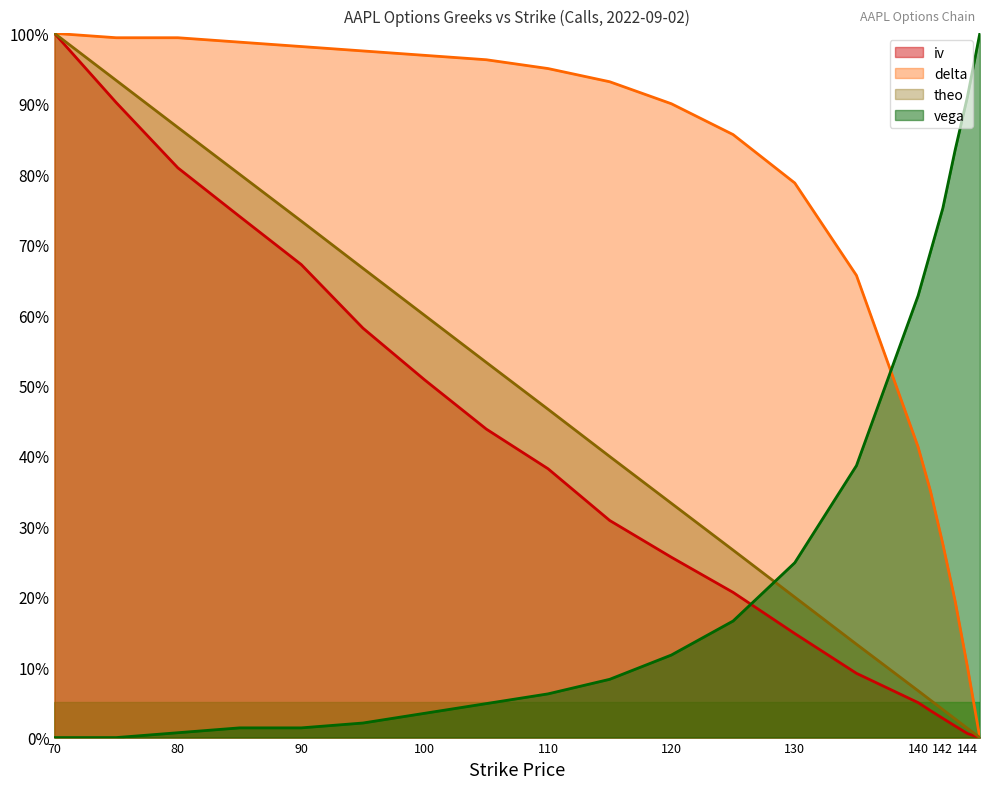

Which series has the largest range (max minus min)?

iv